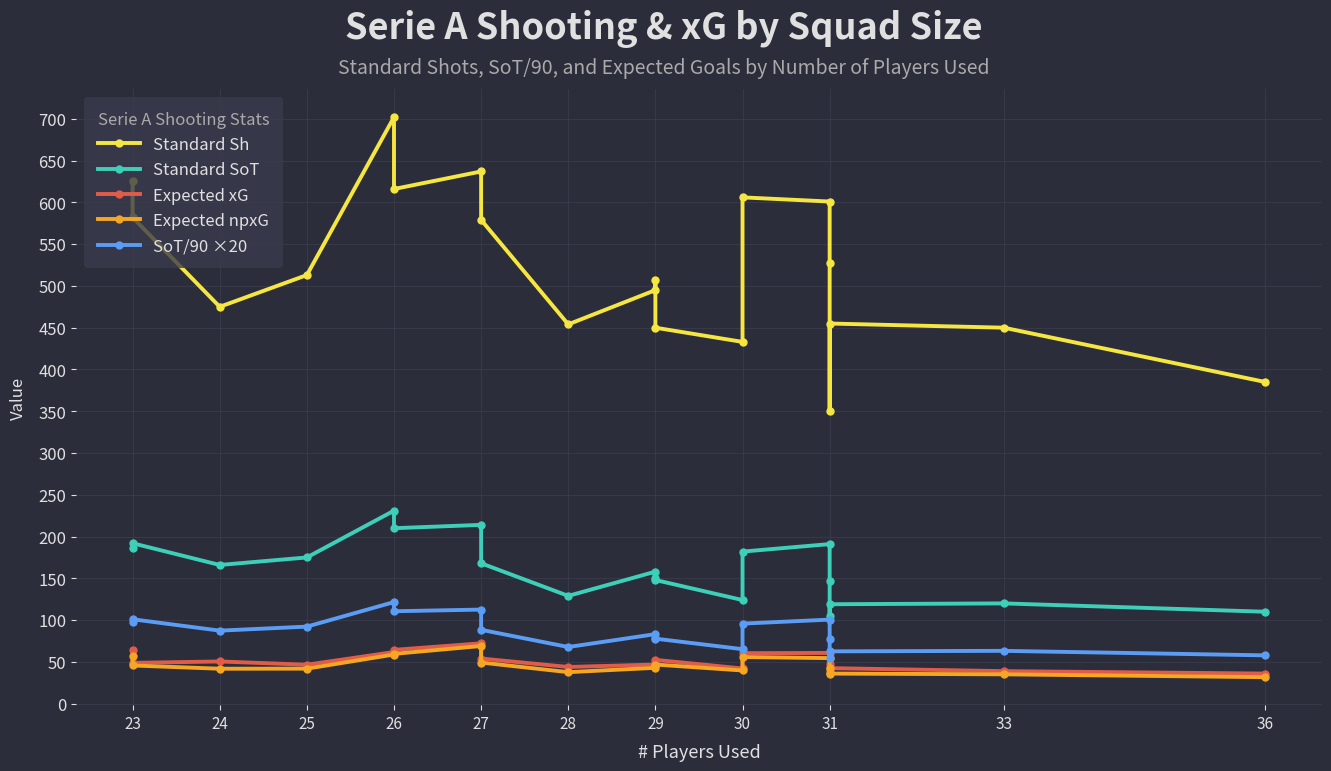

Does the chart display data point markers on the line(s)?

Yes